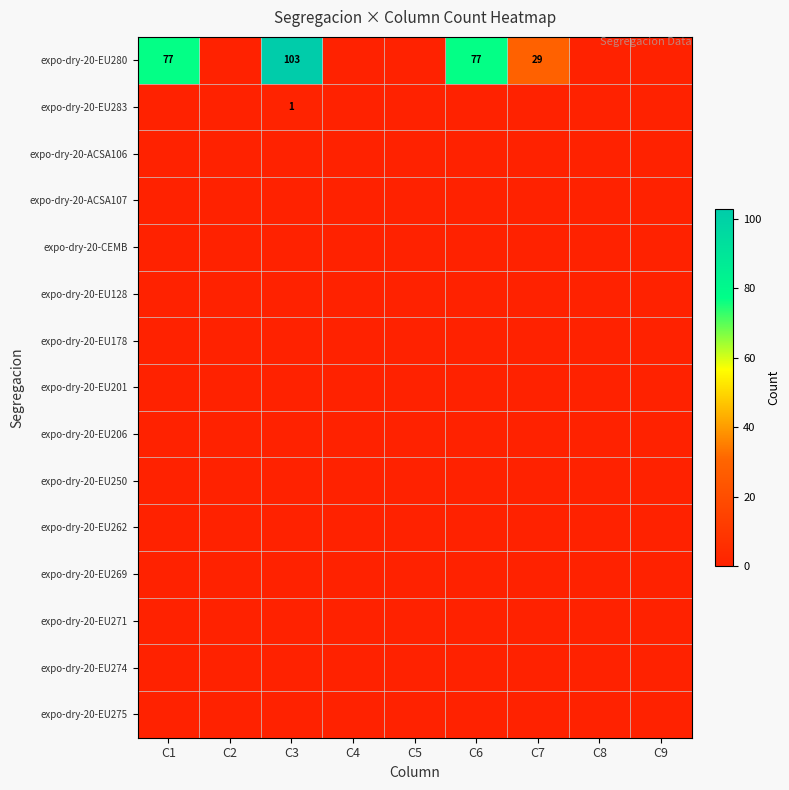

Between C5 and C3, which is larger?

C3